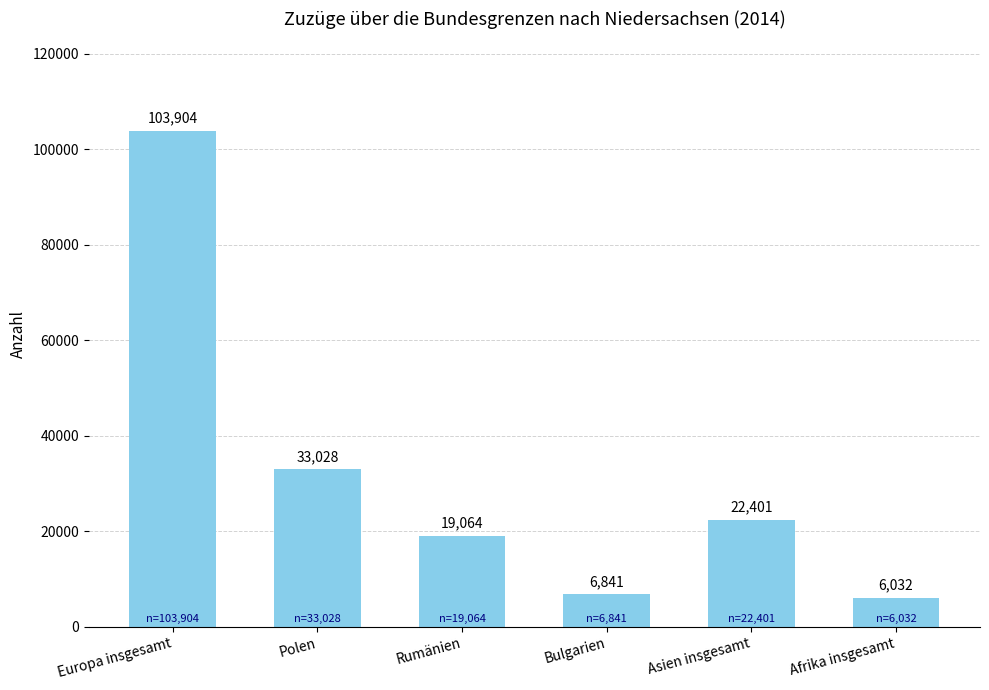

What is the label of the 4th bar from the left?

Bulgarien